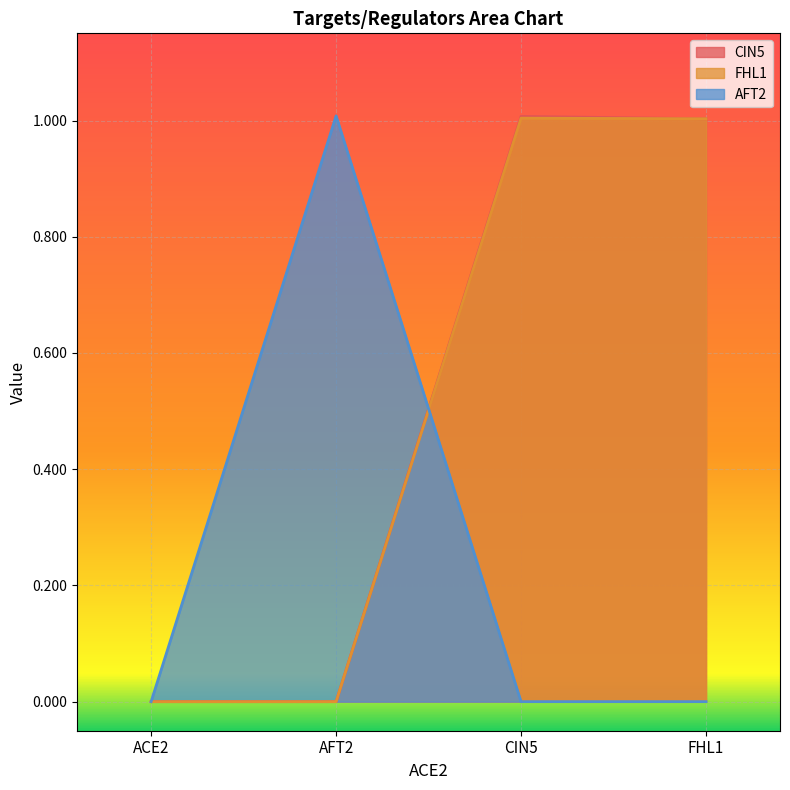

What are all the series names shown in the legend?

CIN5, FHL1, AFT2